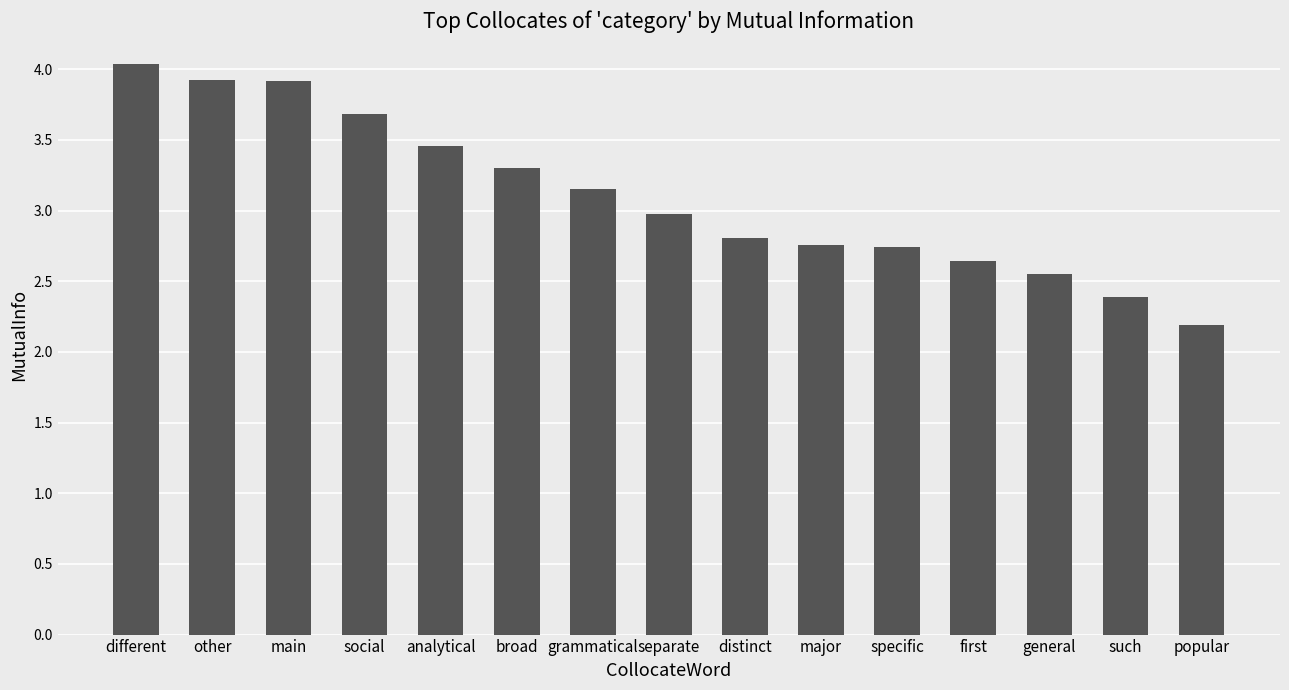

Between such and main, which is larger?

main